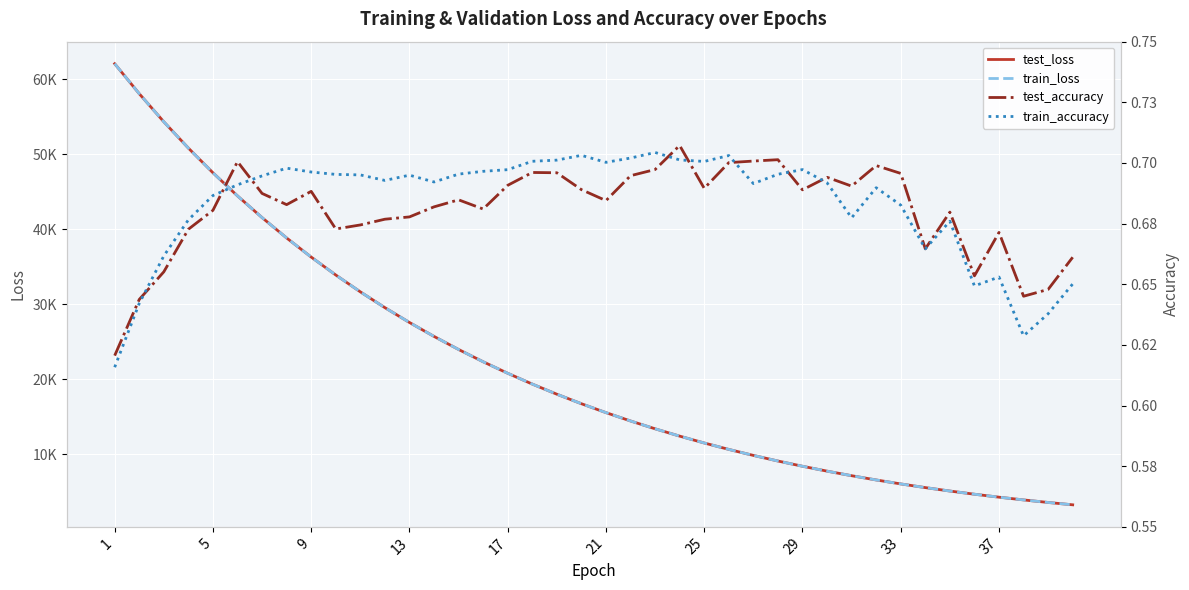

What is the sum of all test_loss values?

866943.6